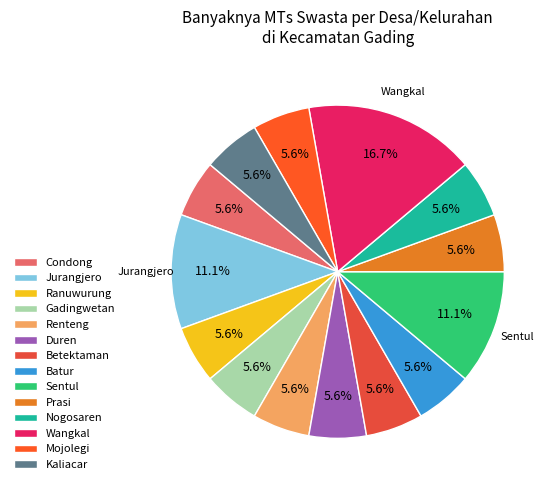

To the nearest percent, what is the difference between the largest and smallest slice percentages?

11%